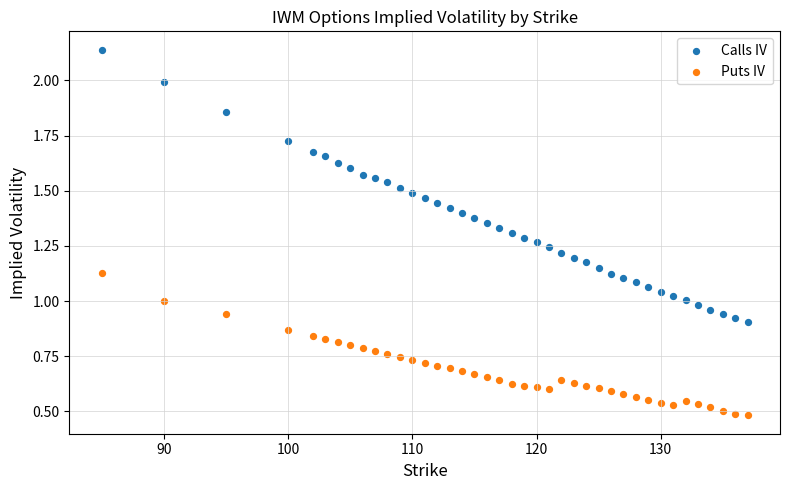

Which series reaches the maximum Y coordinate?

Calls IV